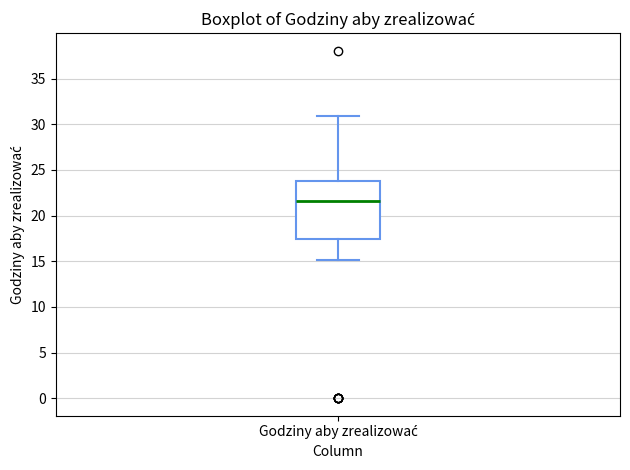

Transcribe this box plot: give where the median line is, the range the box spans, and where the two whiskers end, as read against the y-axis. The values are not printed on the chart, so give them approximately, as read against the axis.

median 21.5, box 17.5 to 24.0, whiskers 15.0 to 31.0